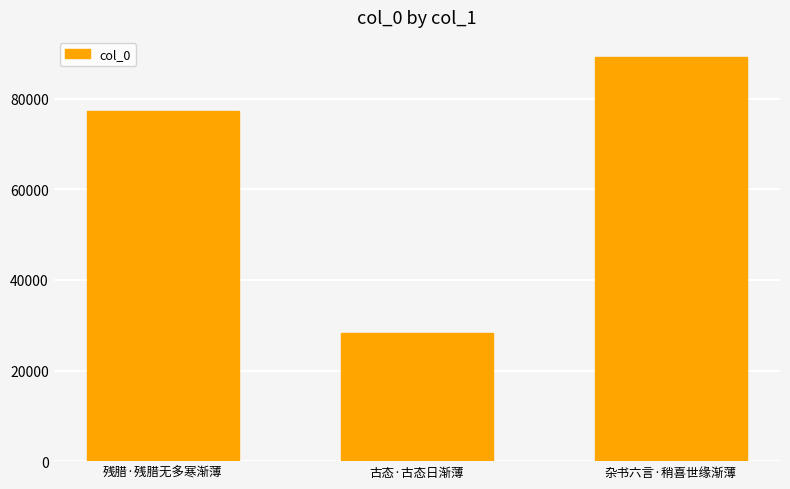

Reading left to right, list all the values displayed in this chart.

残腊·残腊无多寒渐薄=77272	古态·古态日渐薄=28370	杂书六言·稍喜世缘渐薄=89180